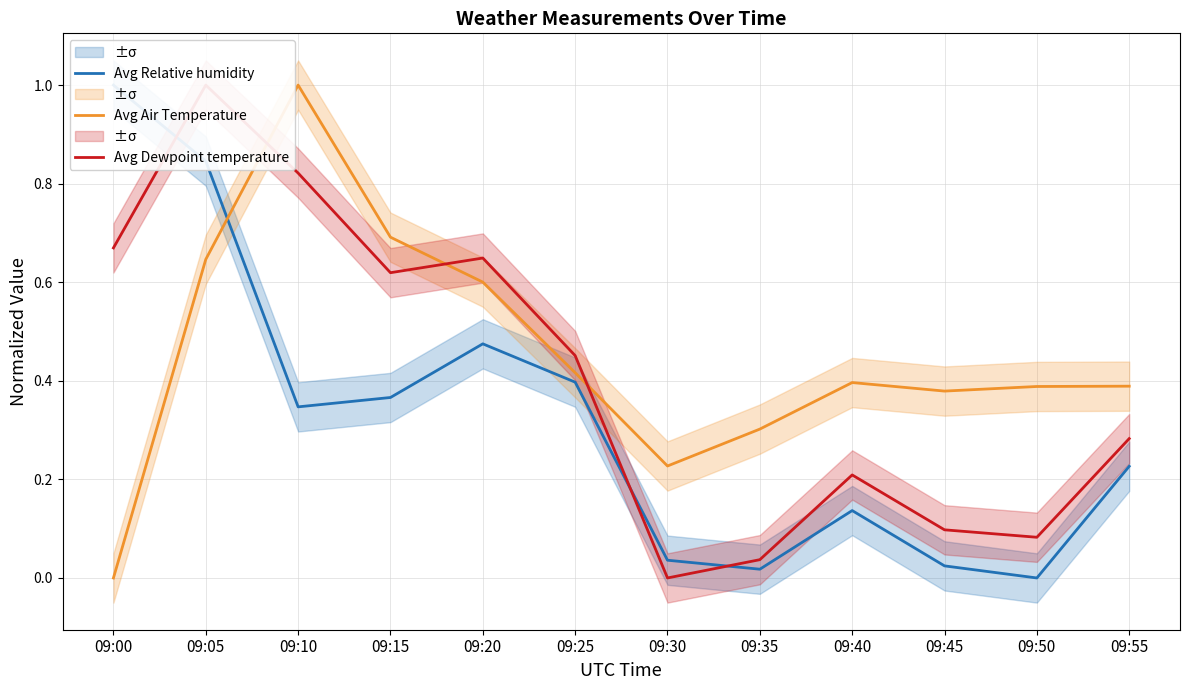

True or false: Avg Relative humidity has more than 0 interior local peaks.

True